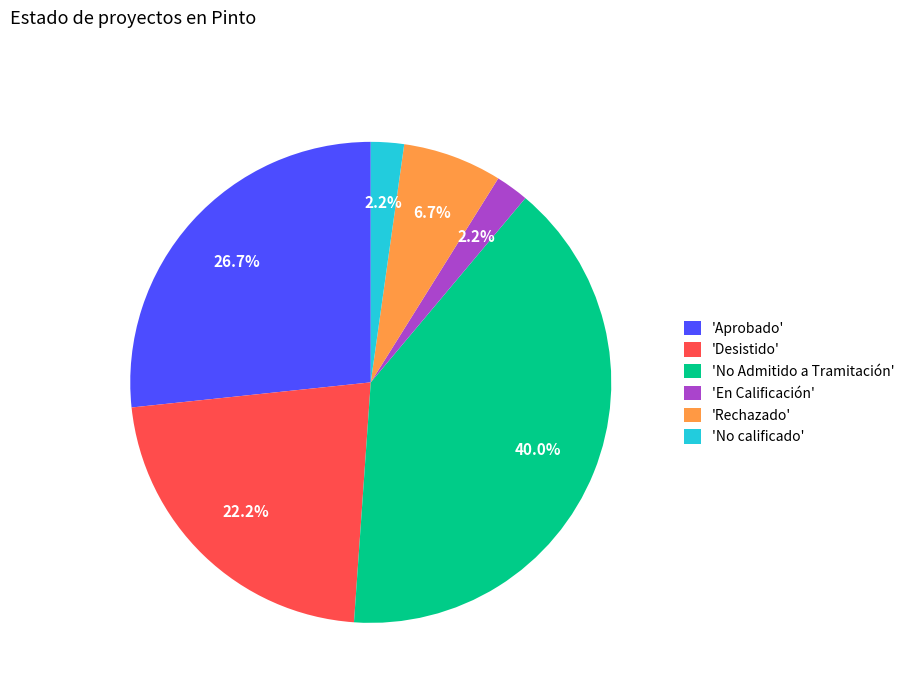

Which slice is the largest?

'No Admitido a Tramitación'